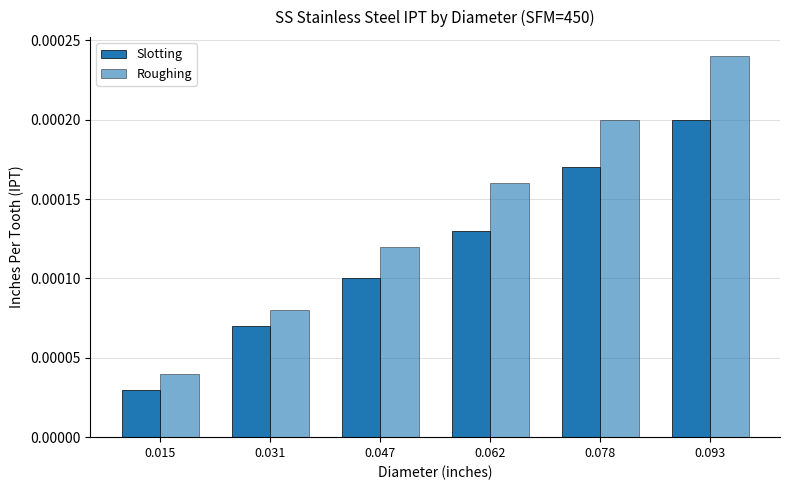

Count the number of categories in the chart.

6